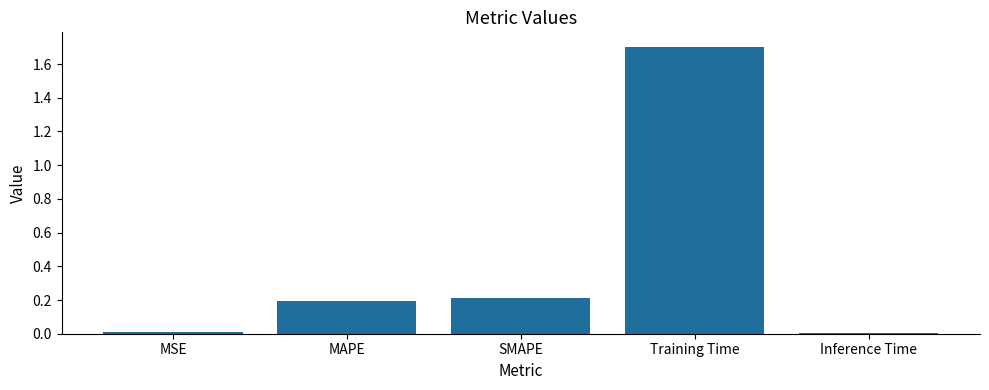

Between MSE and SMAPE, which is larger?

SMAPE